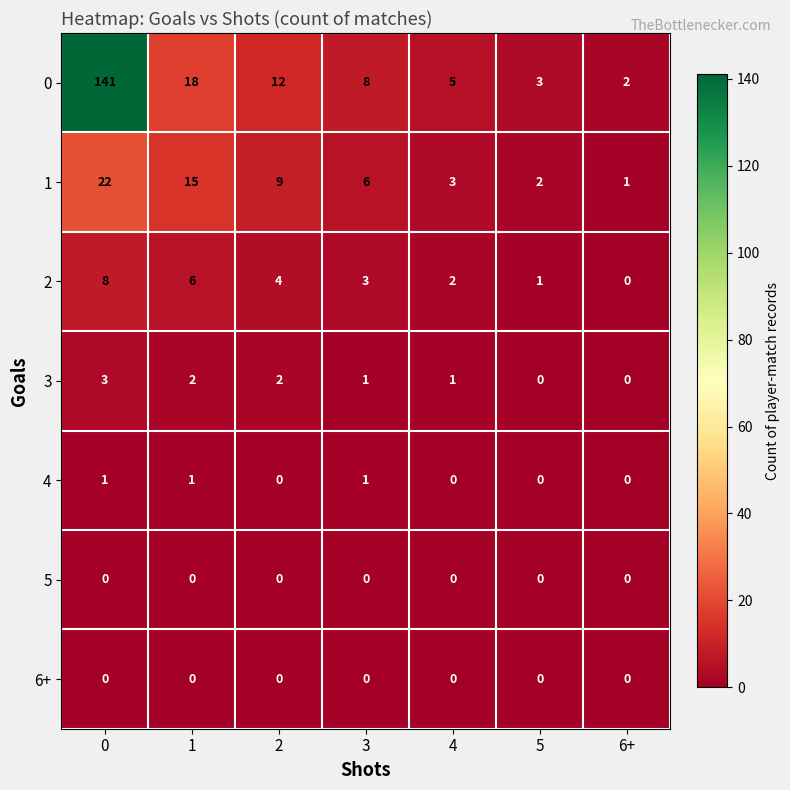

How many data points does each series have?

7